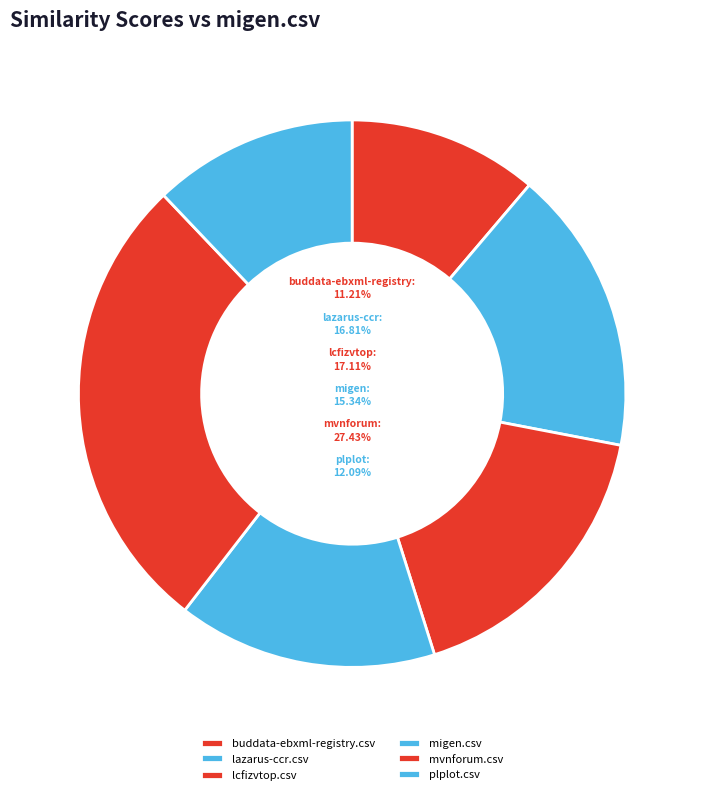

Is there any slice that represents more than half of the pie?

No